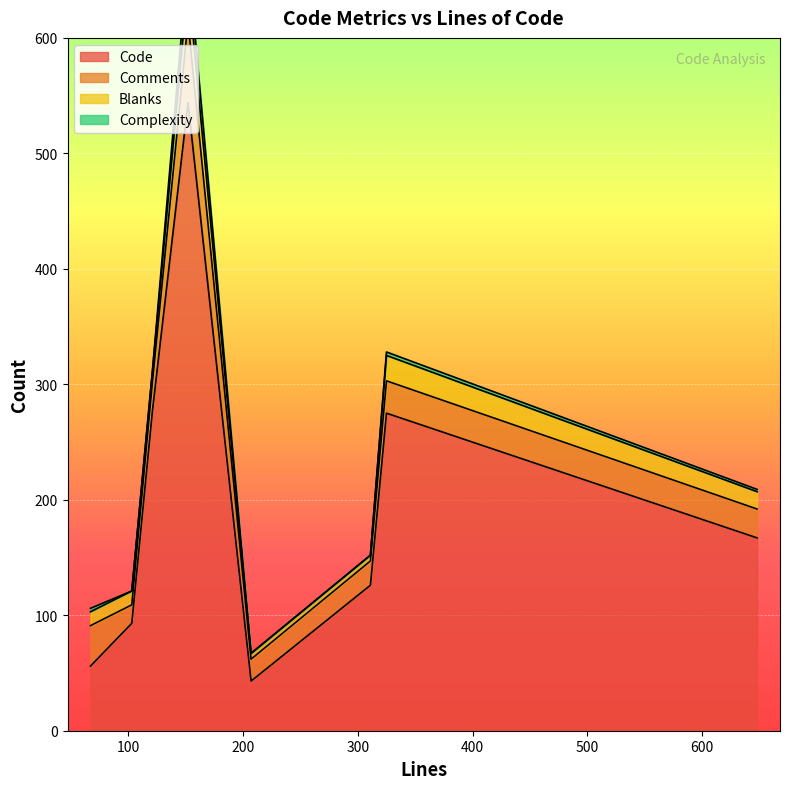

Which series has the largest total across all categories?

Code